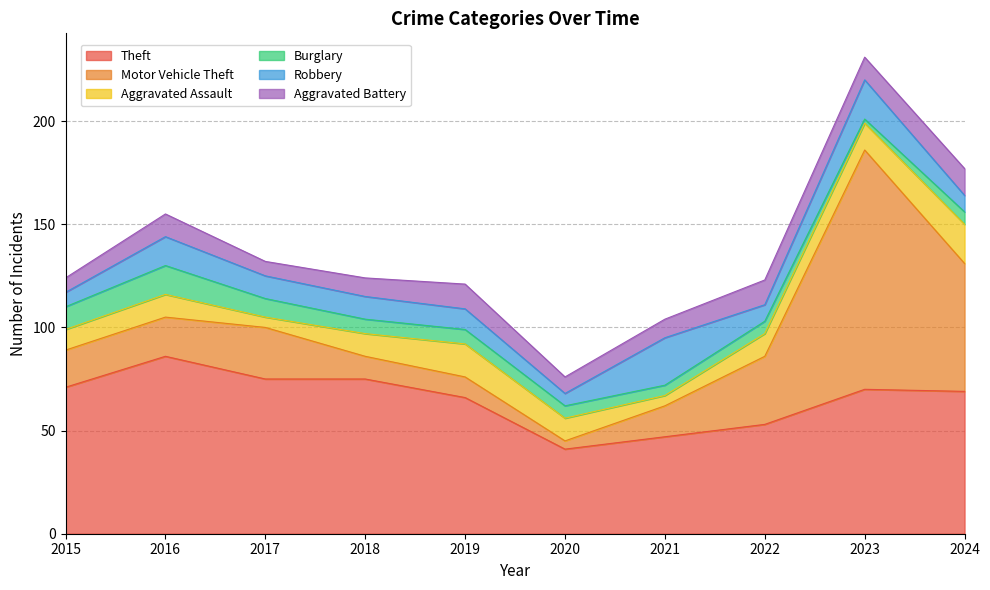

The Burglary series shows 3 at 2023. True or false?

False